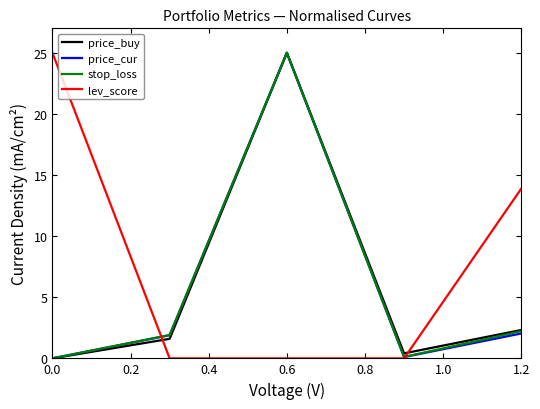

How many times do lev_score and price_buy cross each other?

2